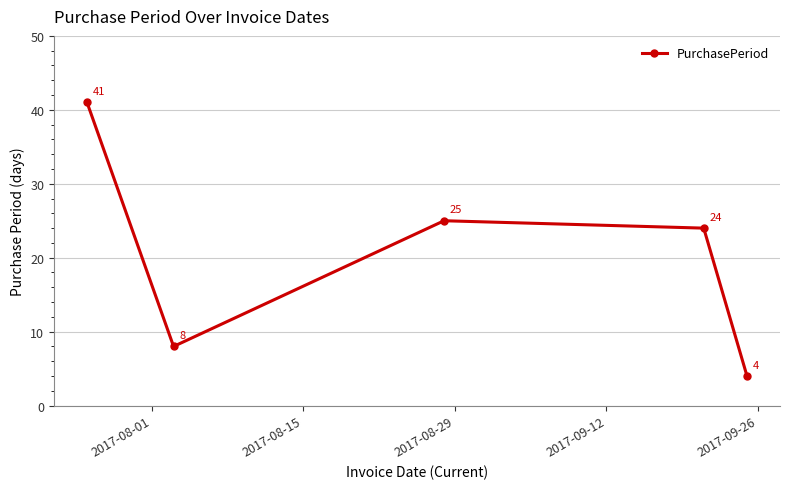

How many values are below 24?

2